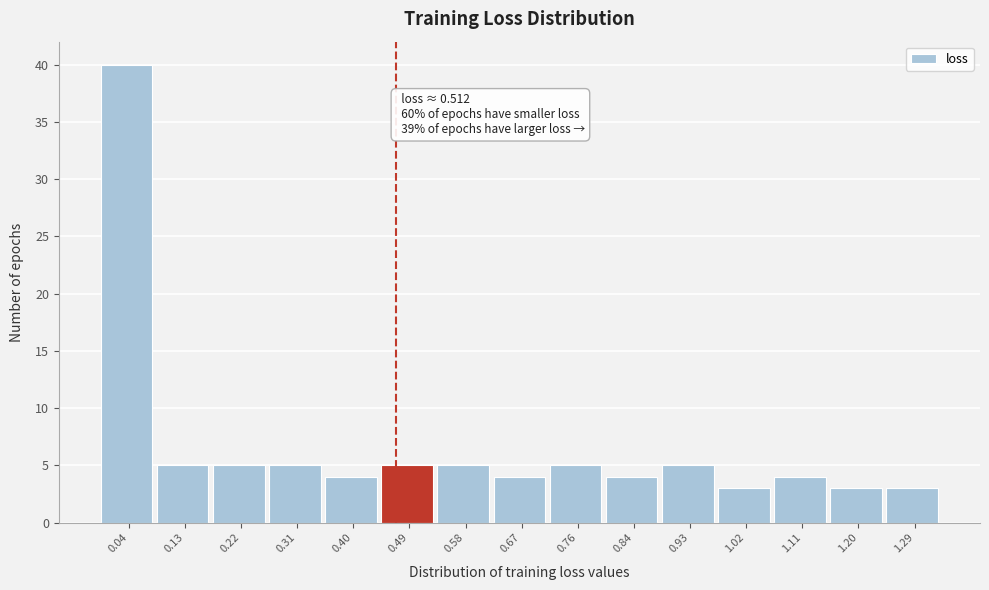

Reading left to right, extract all data points from this chart.

40	5	5	5	4	5	5	4	5	4	5	3	4	3	3